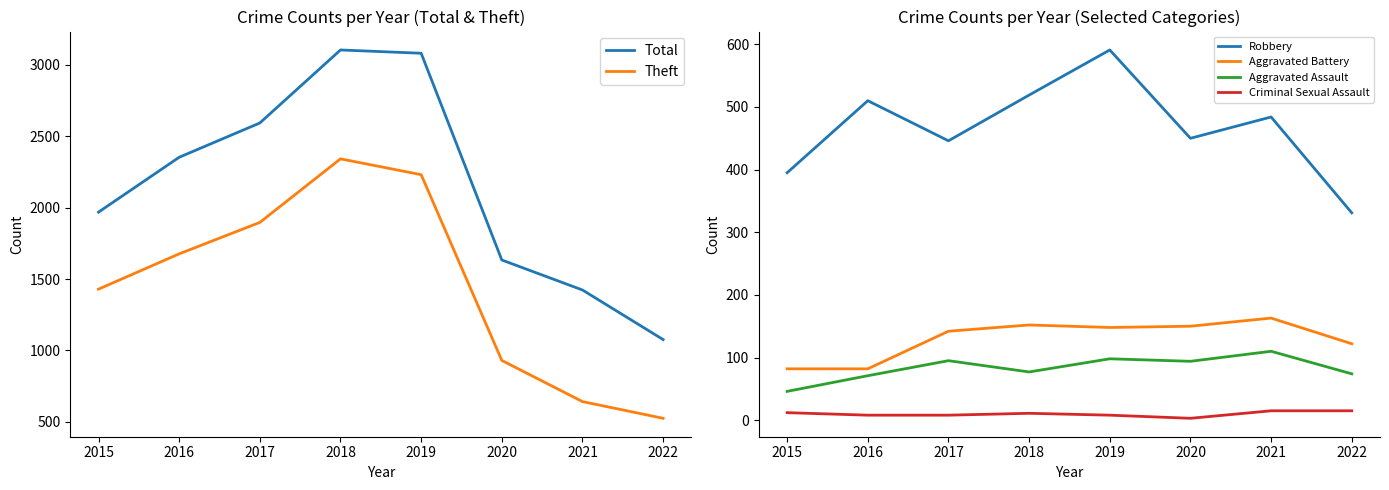

Is the value of Aggravated Assault at 2021 greater than the value of Criminal Sexual Assault at 2015?

Yes